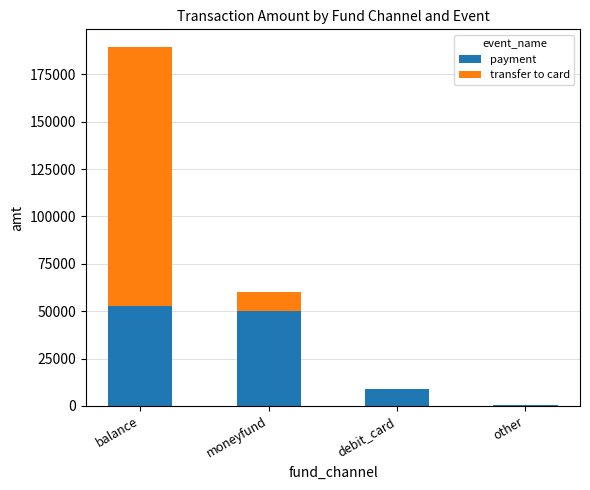

What is the maximum value for payment?

52706.8